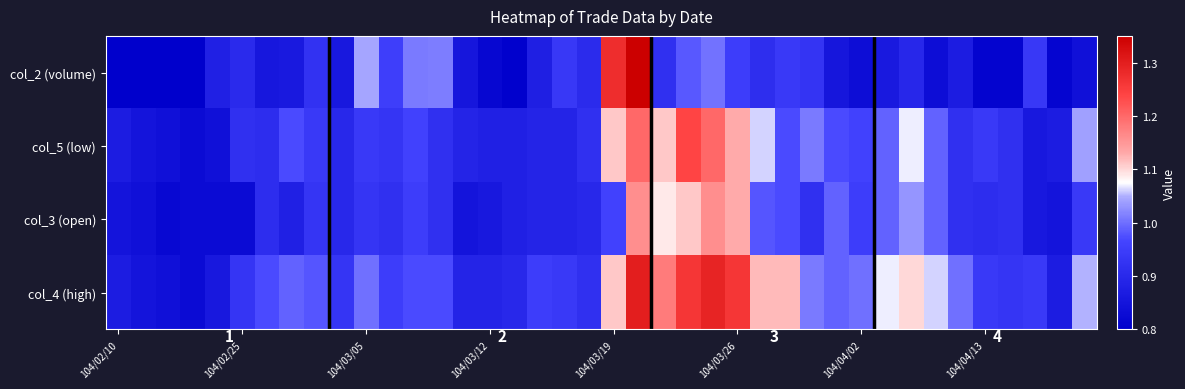

Rank the series by their average value, from lowest to highest.

col_2 (volume), col_3 (open), col_5 (low), col_4 (high)